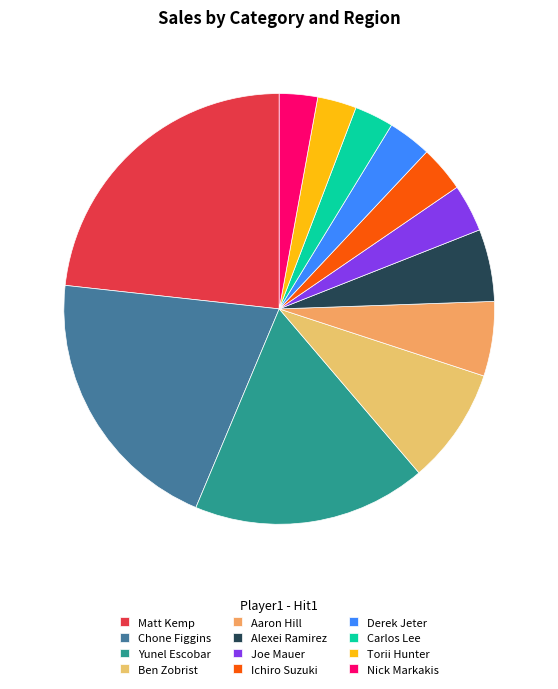

Is there any slice that represents more than half of the pie?

No